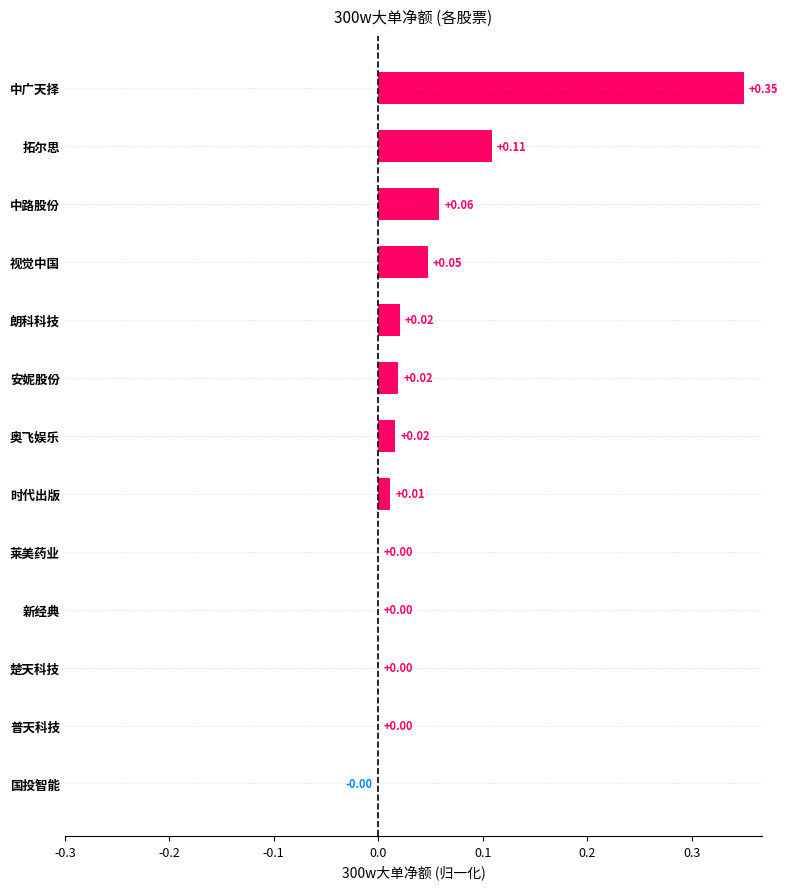

What is the change in value from 中路股份 to 拓尔思?

+0.1